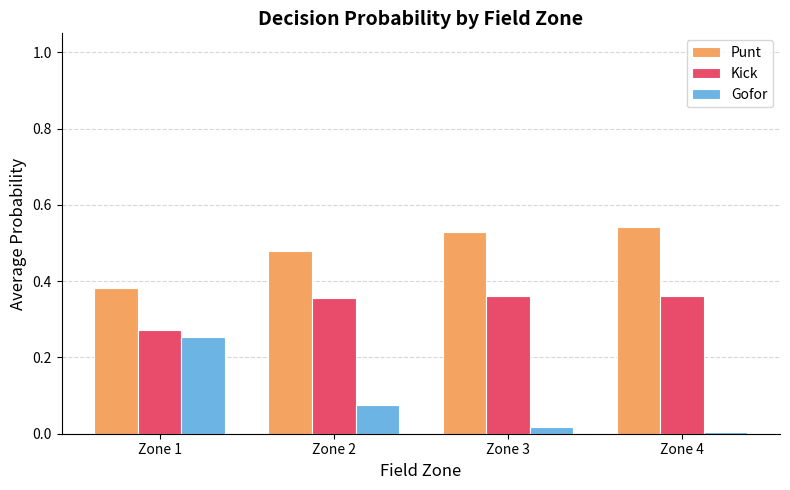

What is the sum of all Kick values?

1.4